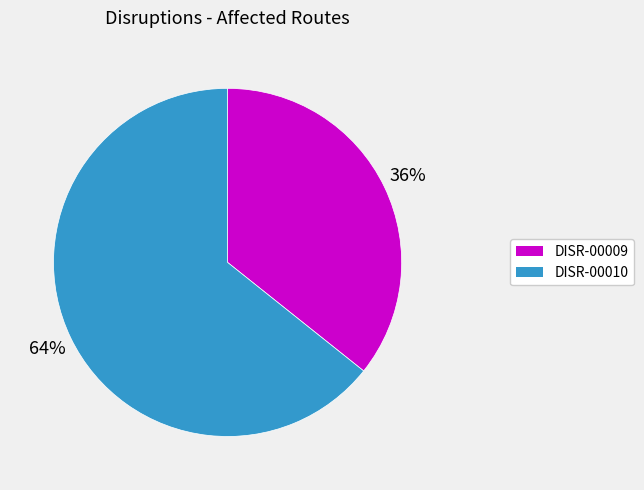

Is it true that DISR-00010 is 50% of the pie?

False